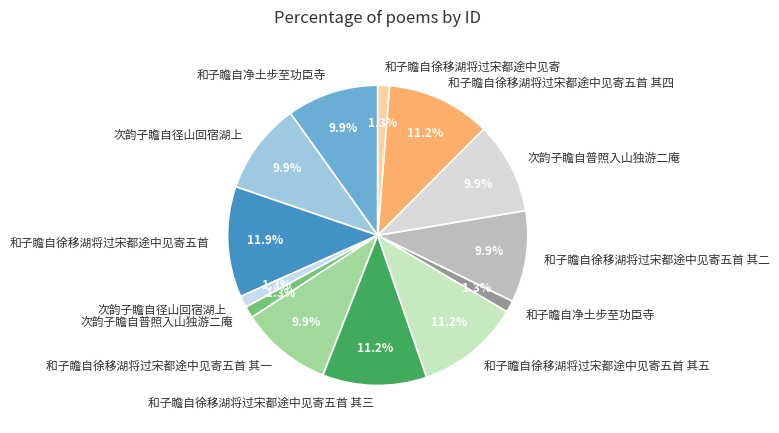

Does any single category account for the majority?

No